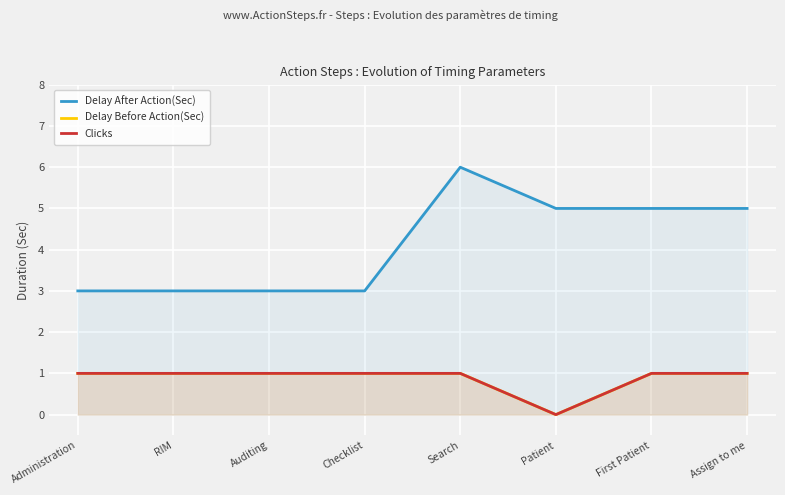

How many data points in Delay After Action(Sec) are less than 5?

4